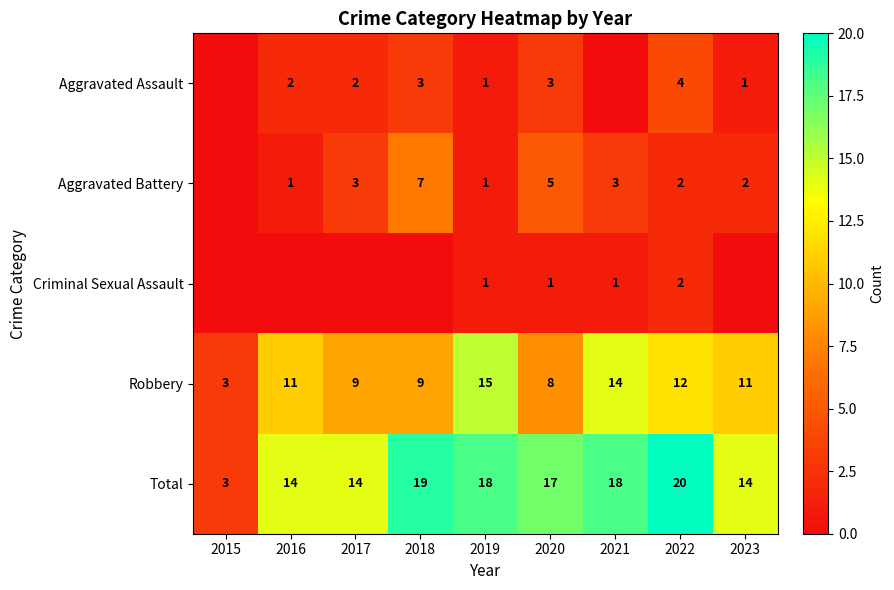

The Total series shows 27 at 2019. True or false?

False